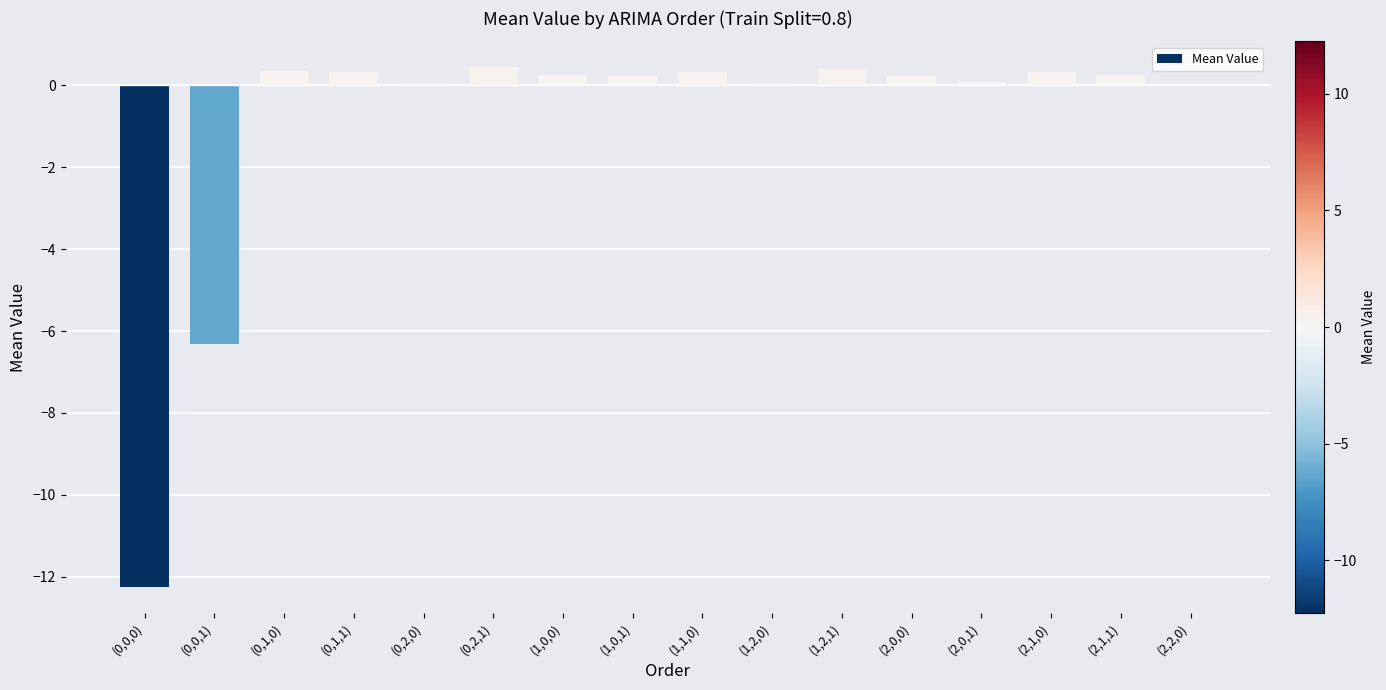

How many categories are shown in the chart?

16